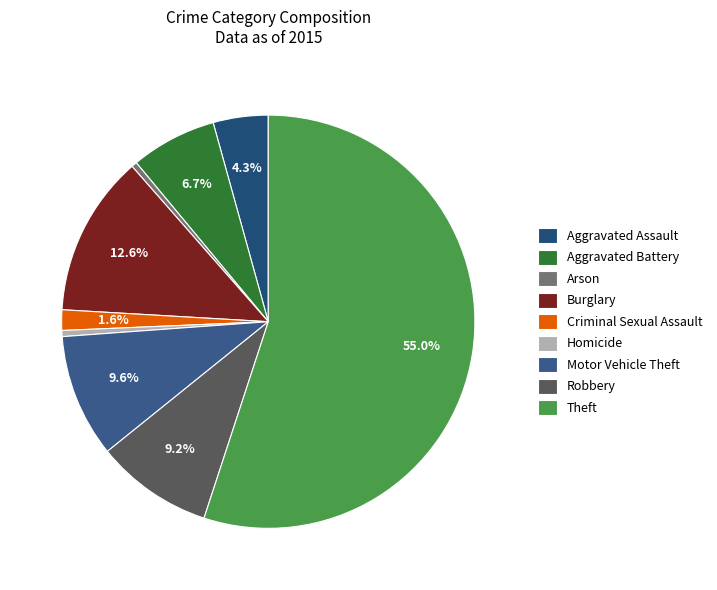

Which category accounts for the majority?

Theft